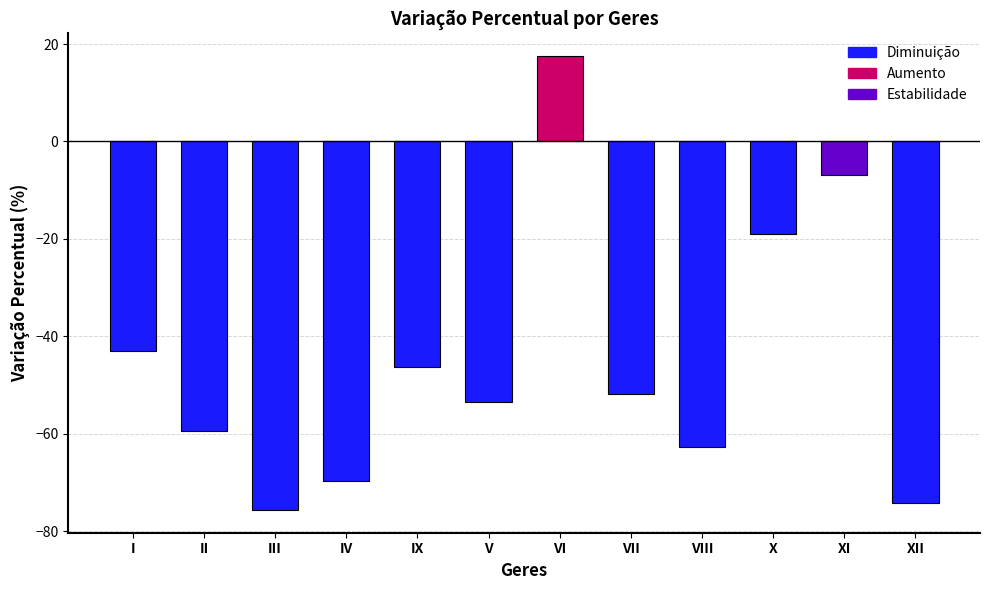

Which category has the highest value across all series?

VI